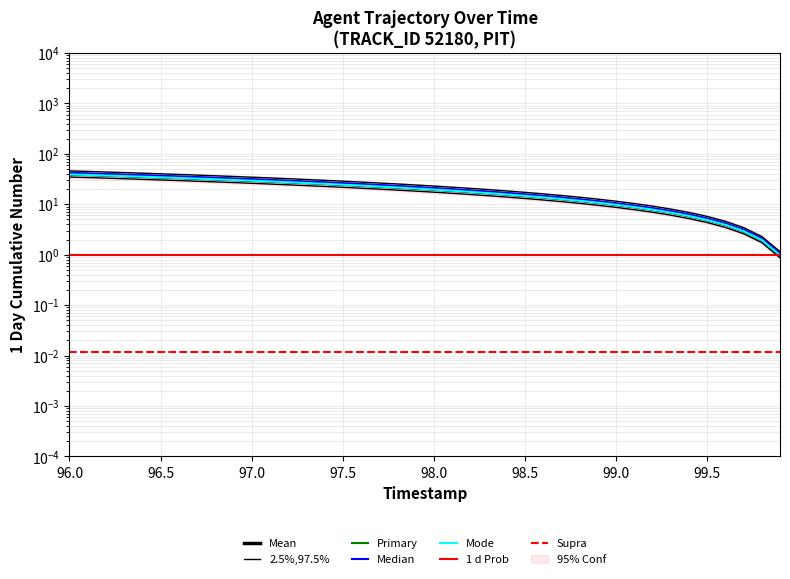

What is the difference between the second highest and minimum values in the Y series?

33.1